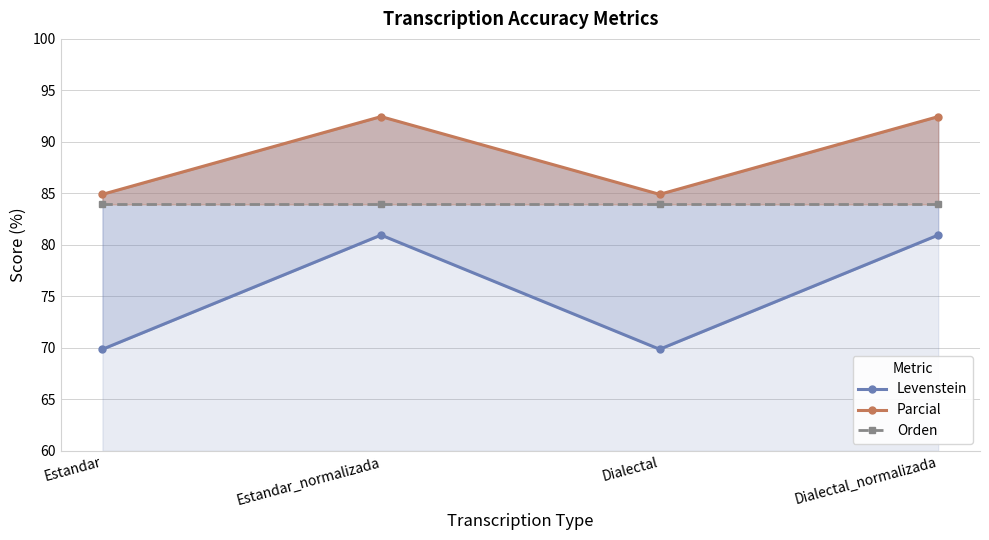

Which has a higher value, Dialectal or Estandar_normalizada?

Estandar_normalizada